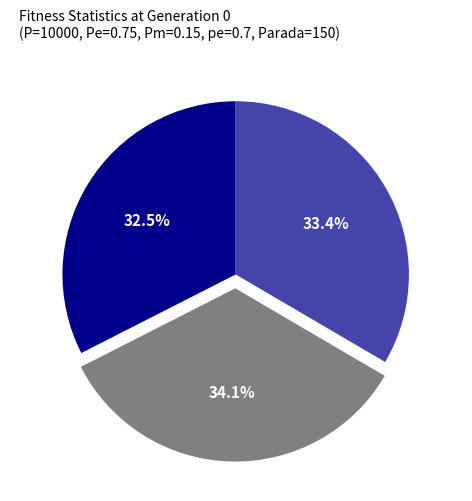

What is the smallest slice in the pie chart?

gen 0 min